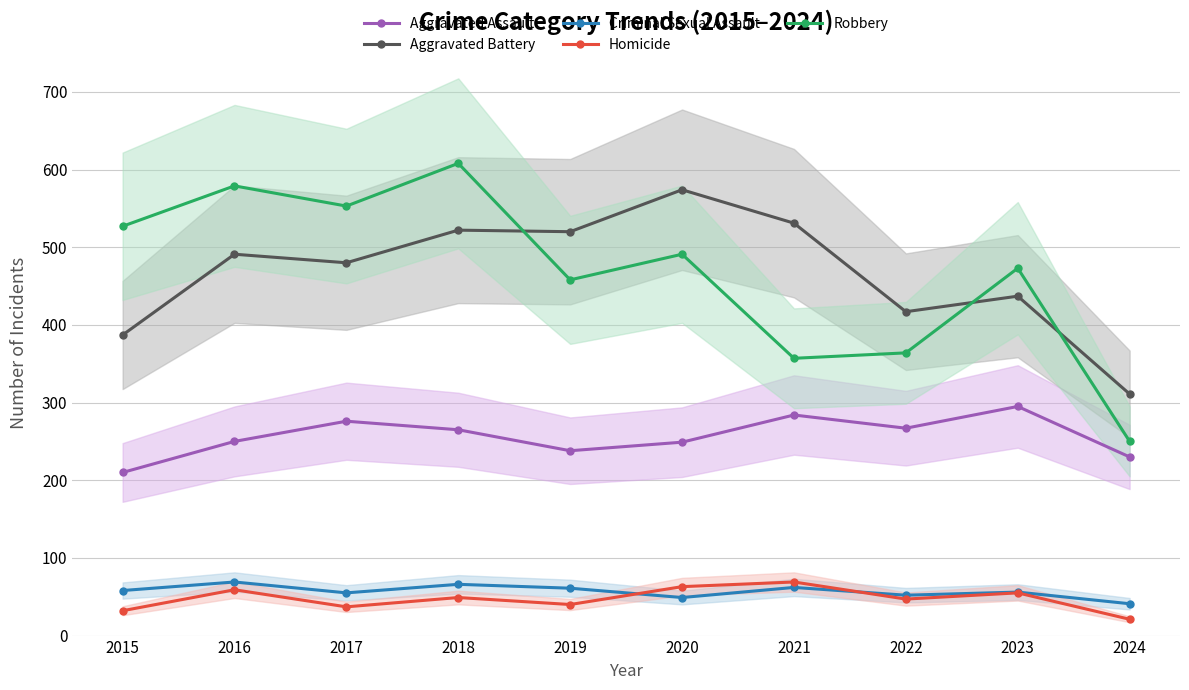

How many lines are shown in the chart?

5